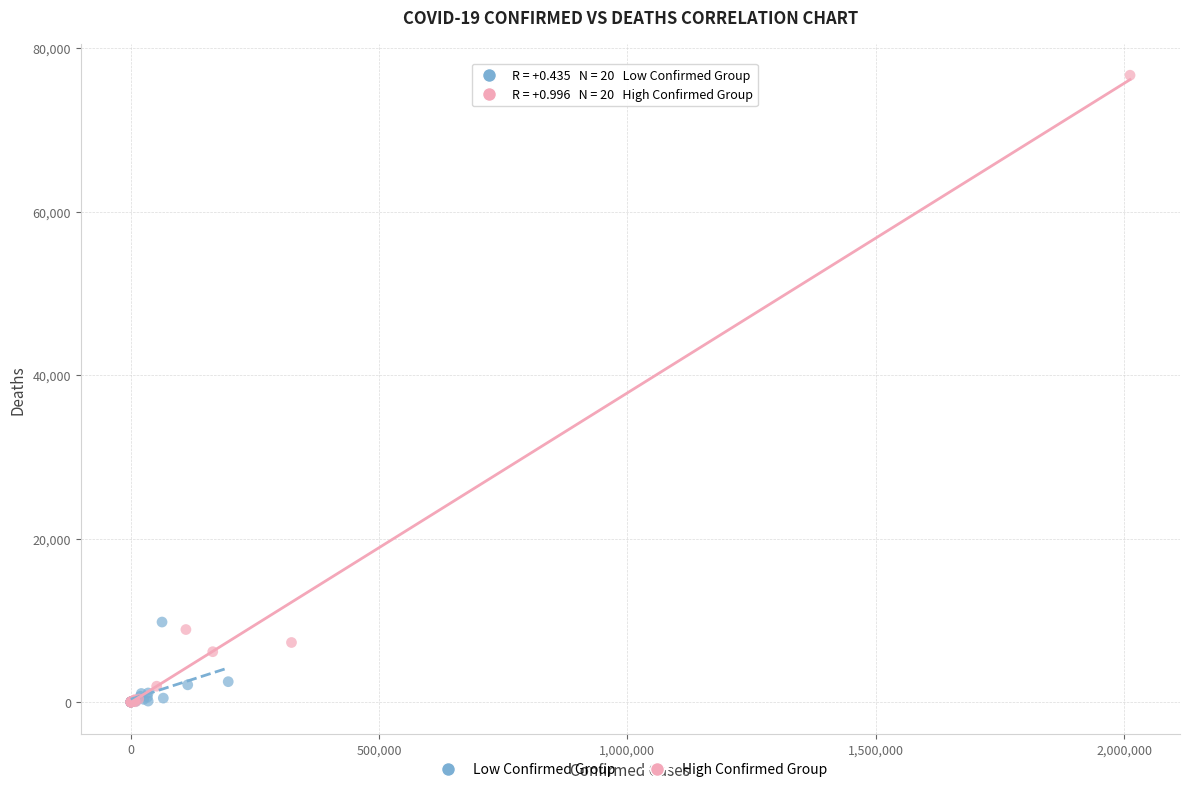

Which series has the widest spread of Y values?

High Confirmed Group